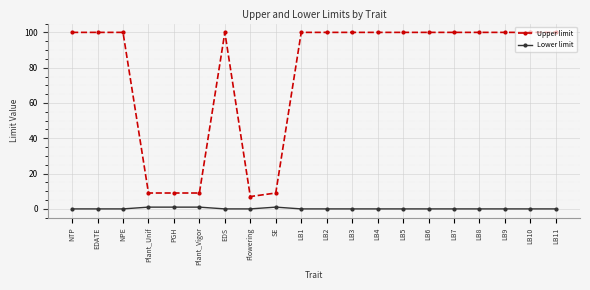

What is the difference between the highest and lowest values at LB11?

100